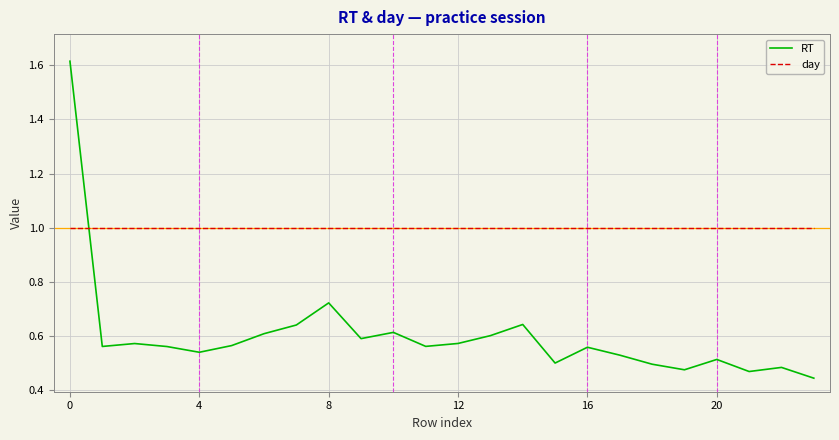

What are all the series names shown in the legend?

RT, day